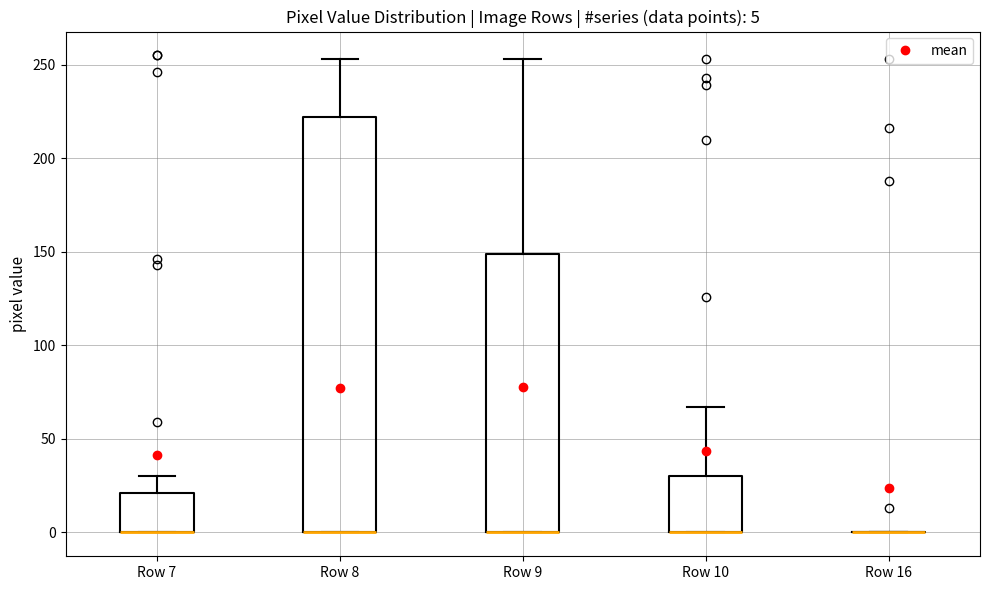

Which box is the tallest, from its lower edge to its upper edge?

Row 8